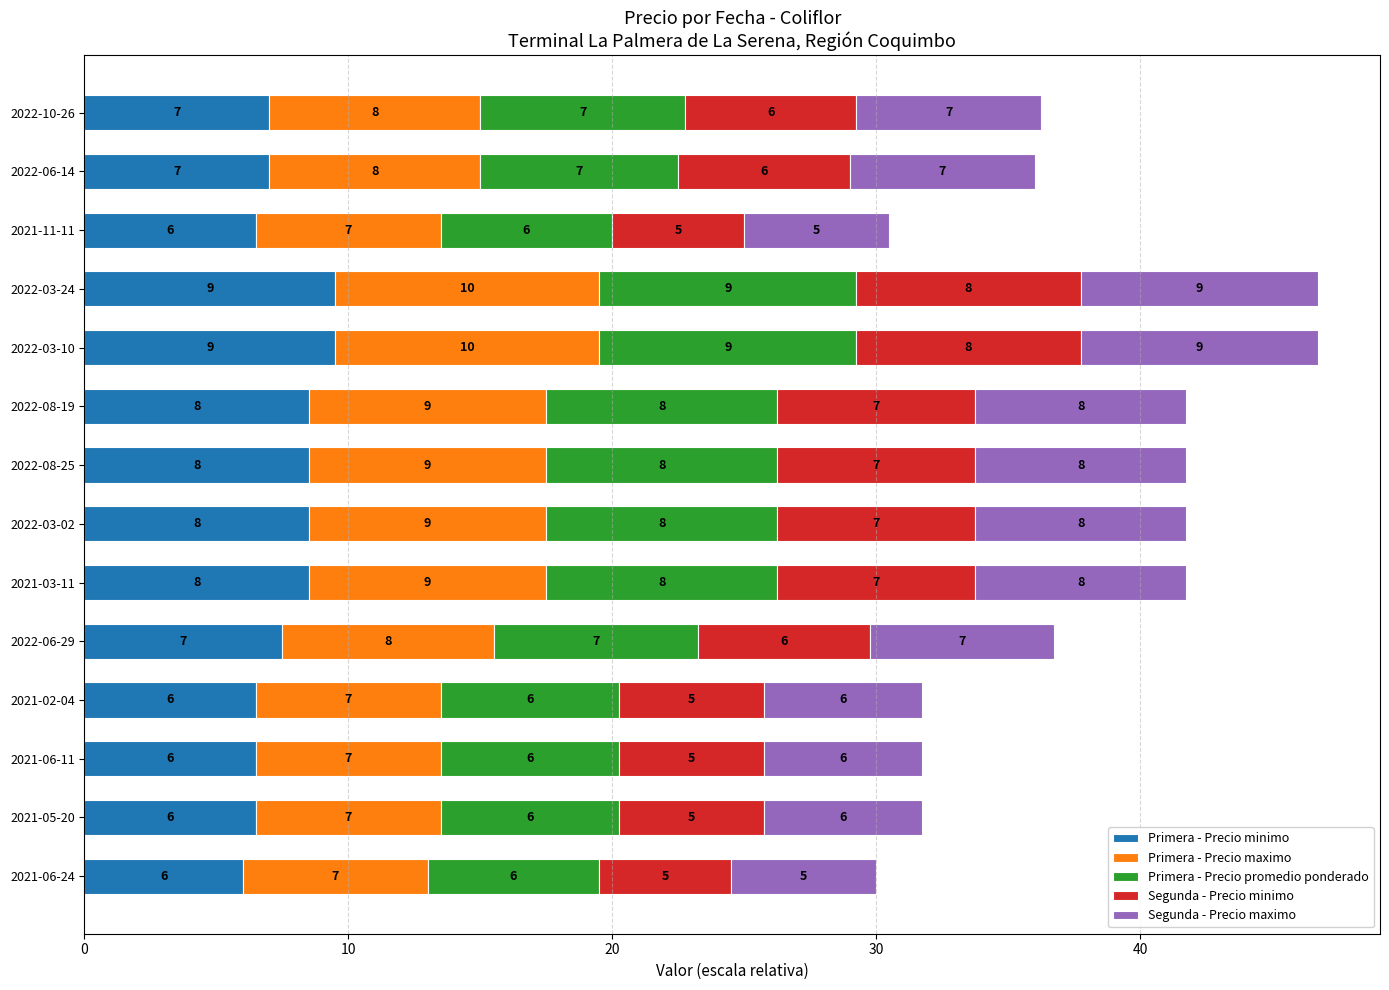

What are all the series names shown in the legend?

Primera - Precio minimo, Primera - Precio maximo, Primera - Precio promedio ponderado, Segunda - Precio minimo, Segunda - Precio maximo